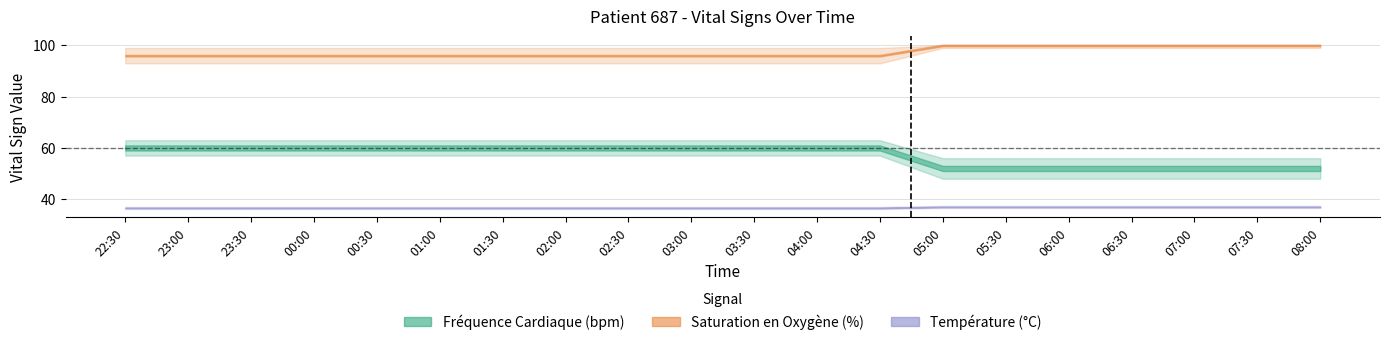

Read the Température (°C) value at 08:00.

37.0